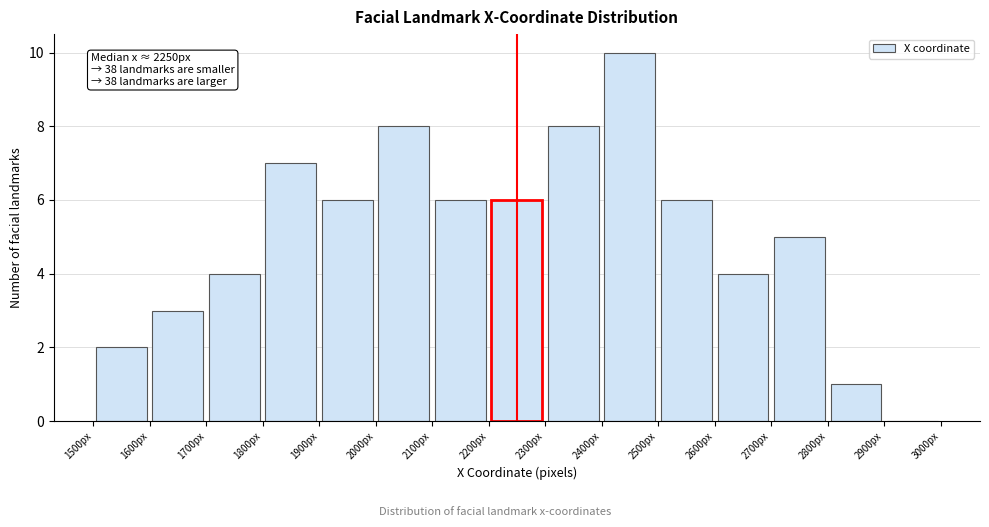

Over which range of the x-axis is the bar tallest?

2400 to 2500